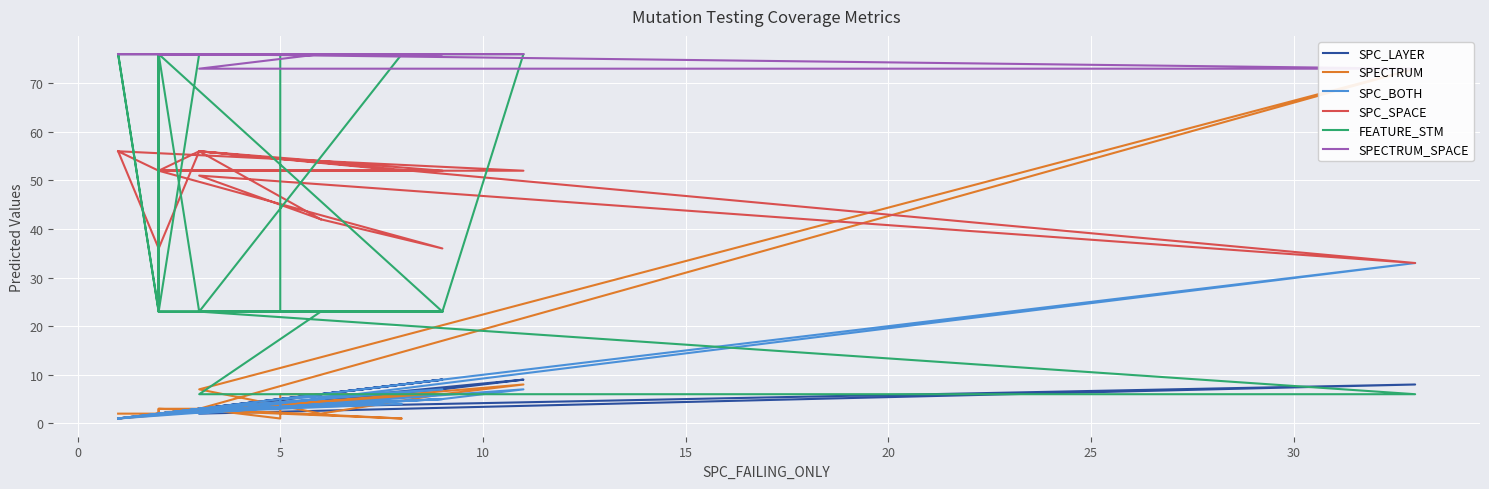

How many data points in SPC_SPACE are less than 52?

6